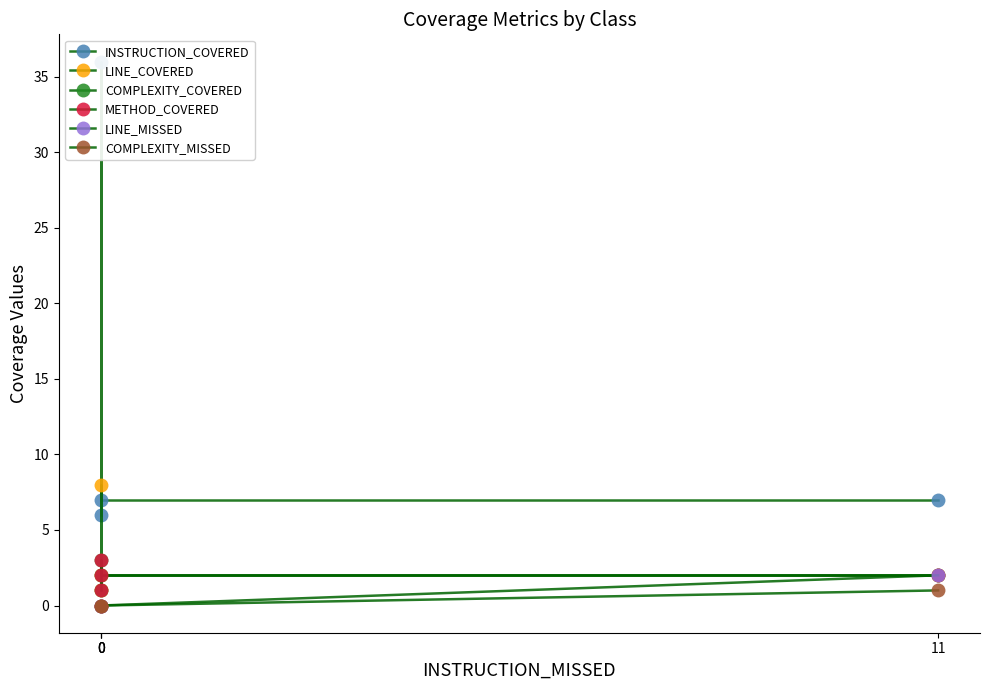

How many lines are shown in the chart?

6